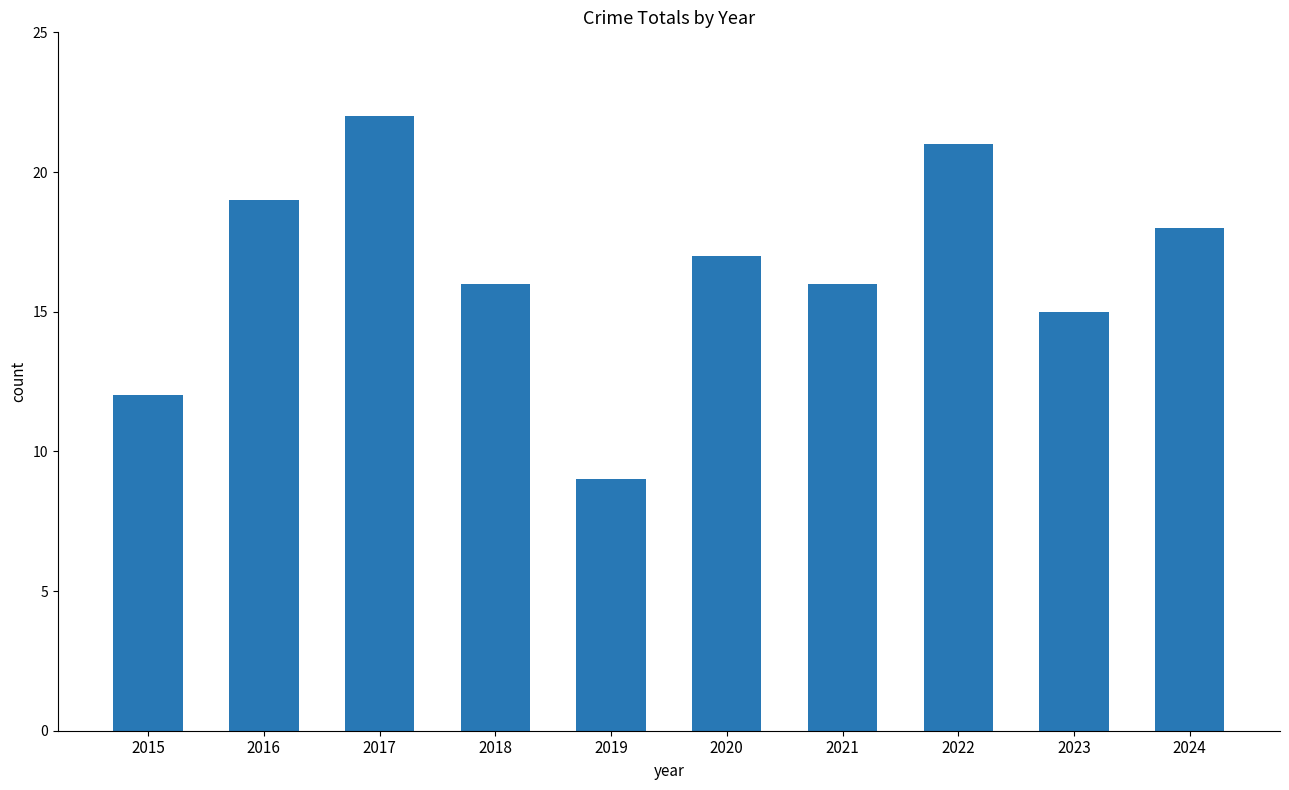

How many data points are less than 17?

5